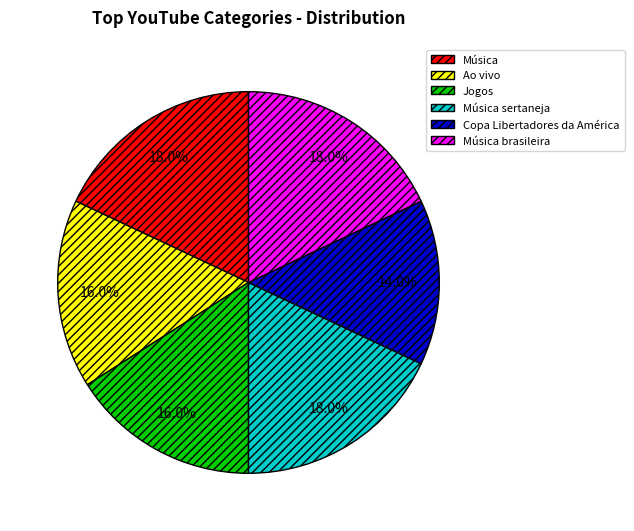

To the nearest percent, what percentage of the pie is Música?

18%